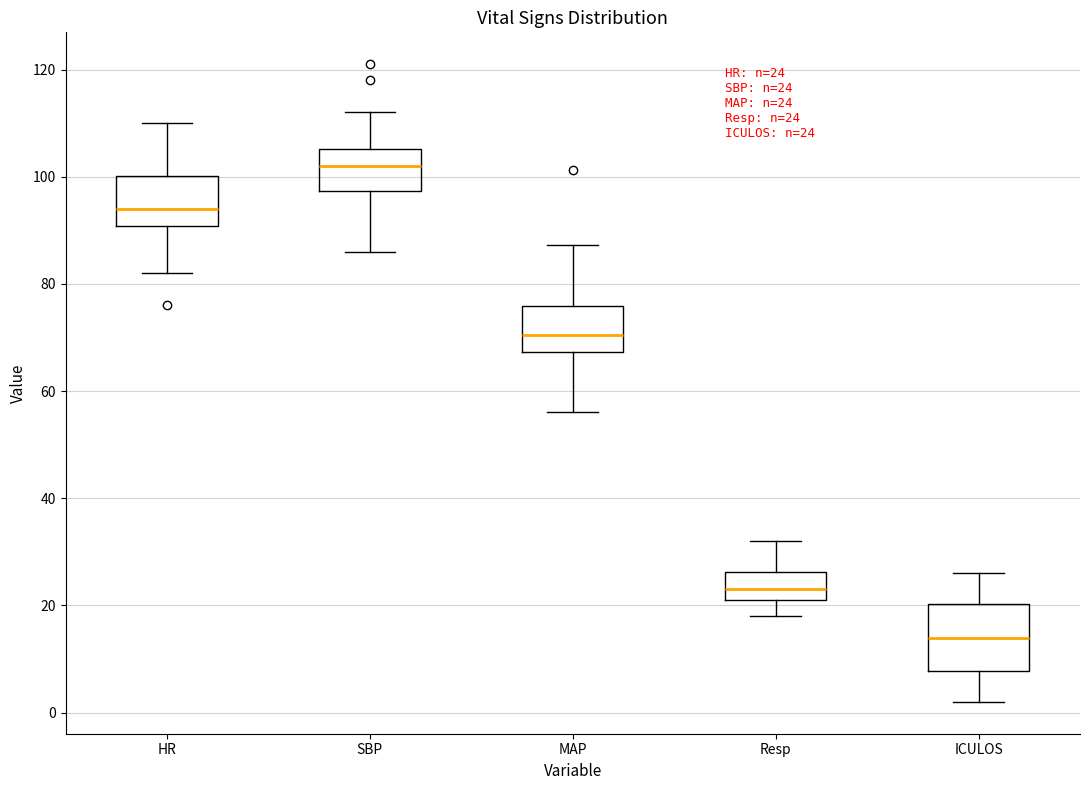

Comparing the boxes themselves (not the whiskers), which one is the tallest?

ICULOS